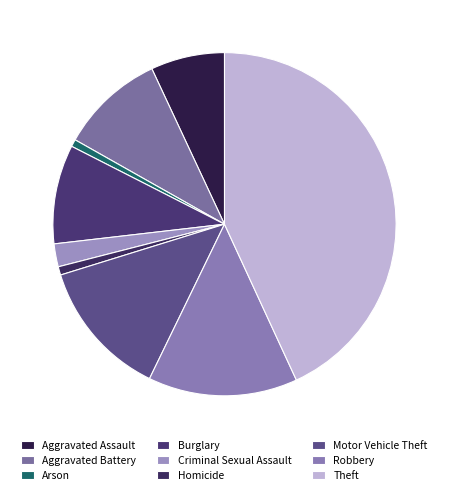

What is the total percentage of Homicide and Robbery?

14.9%